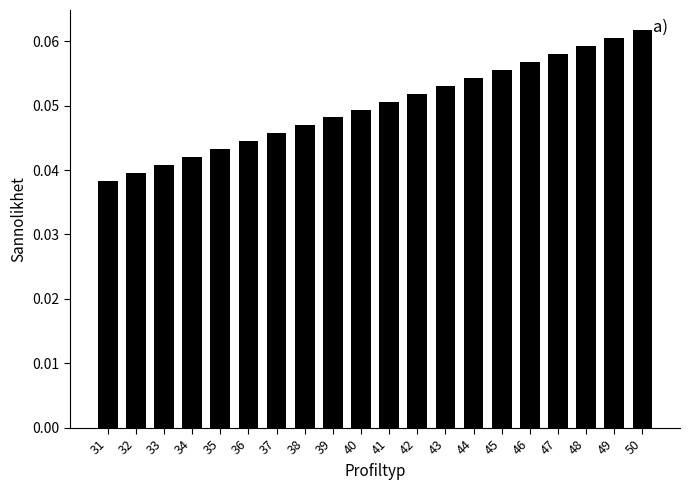

Which category has the highest value across all series?

50